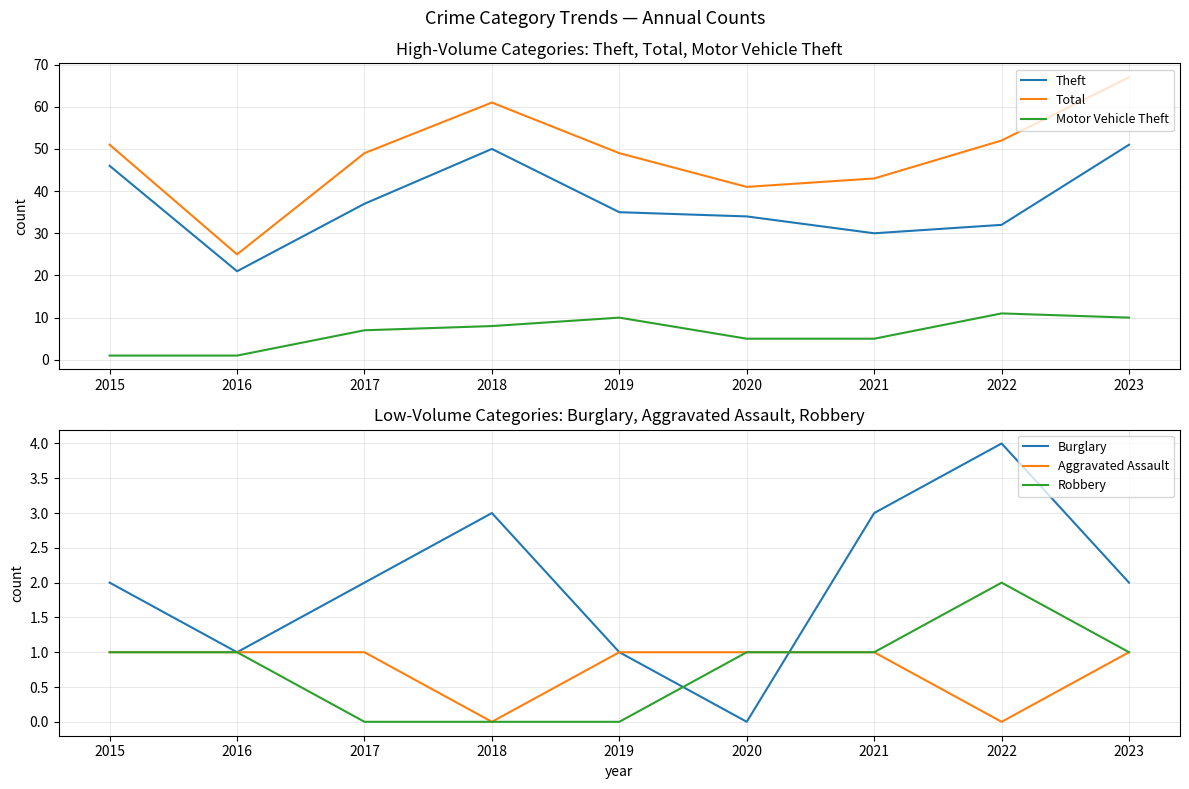

Where is the first local minimum for Burglary?

2016